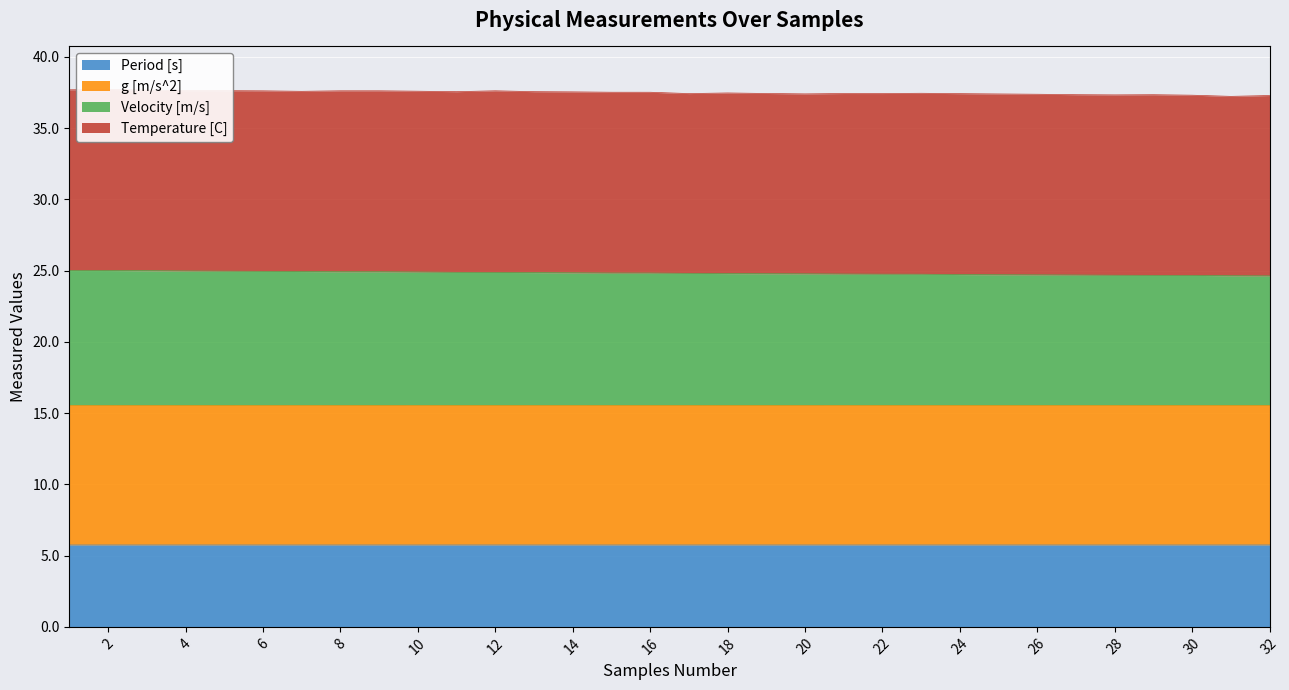

Where is Period [s] nearest to the value 5?

10